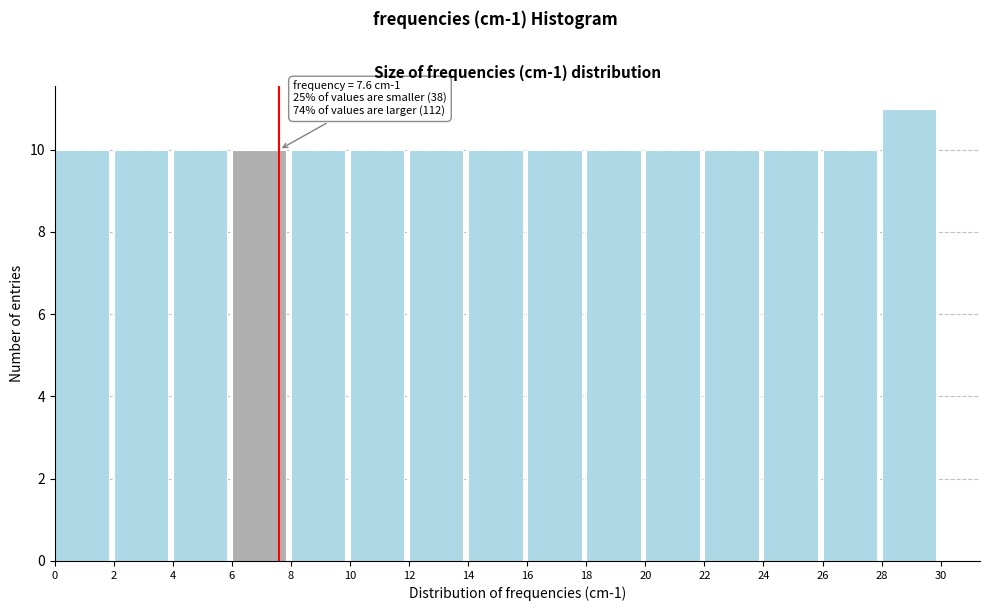

Which range on the x-axis has the tallest bar?

28 to 30